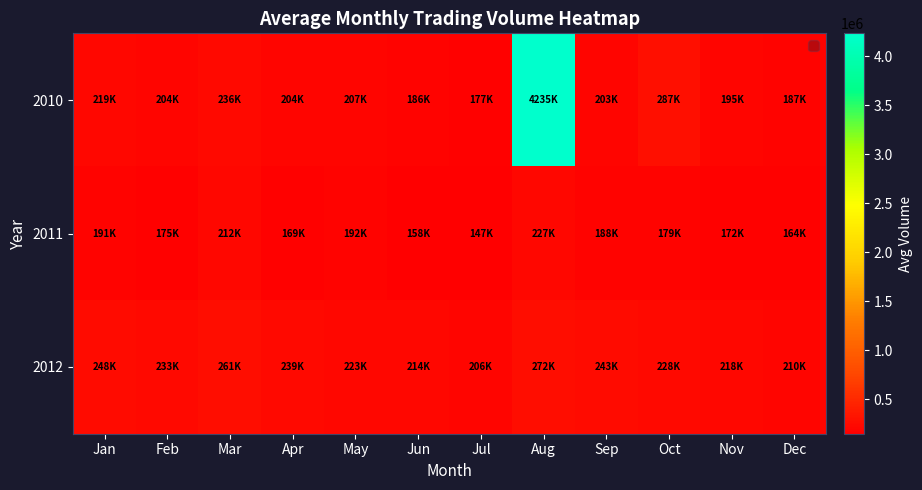

How many series are shown in this chart?

3